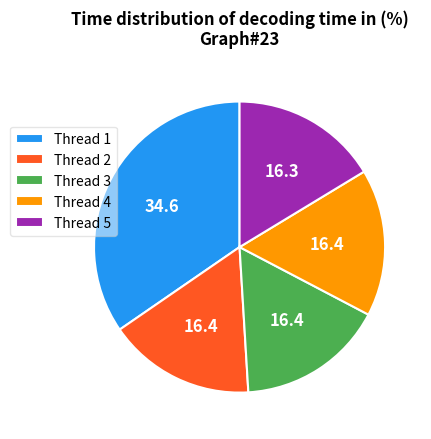

How many segments does this pie chart have?

5